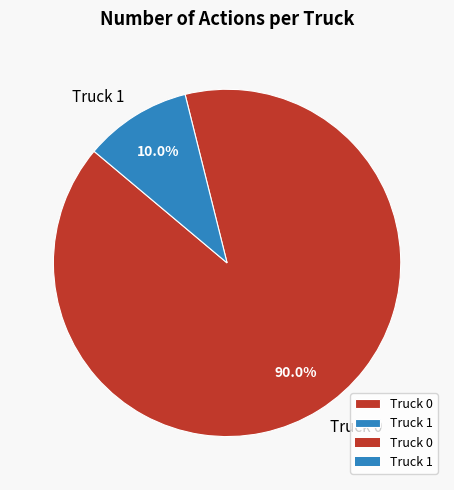

What is the largest slice in the pie chart?

Truck 0